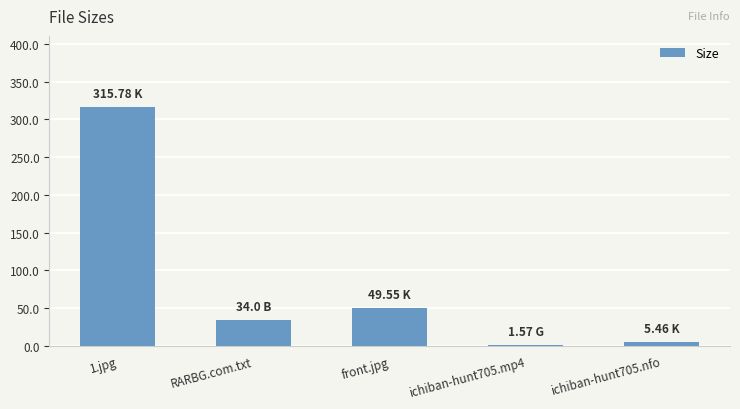

What is the change in value from RARBG.com.txt to ichiban-hunt705.nfo?

-28.5